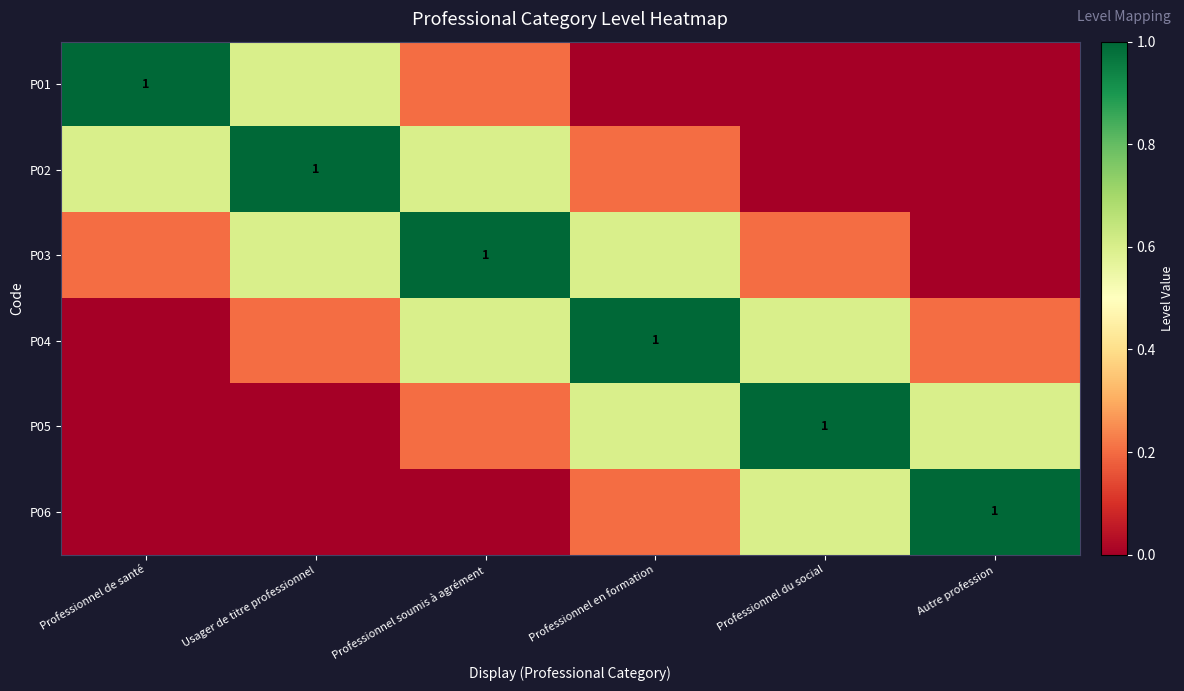

Which series changed the most between Professionnel soumis à agrément and Professionnel en formation?

P02